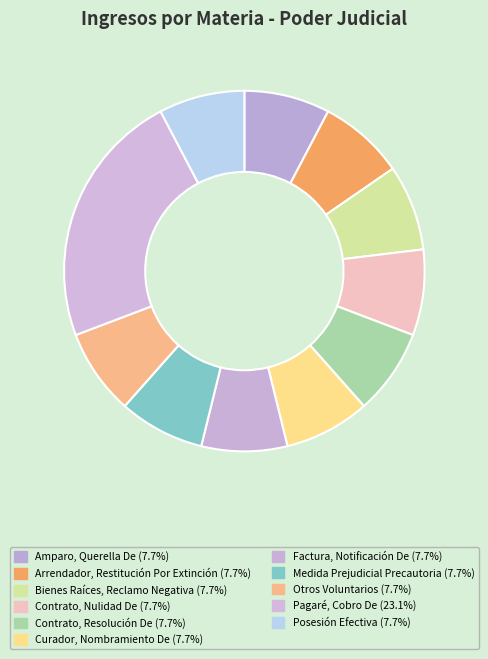

Does Posesión Efectiva account for over 50% of the chart?

No